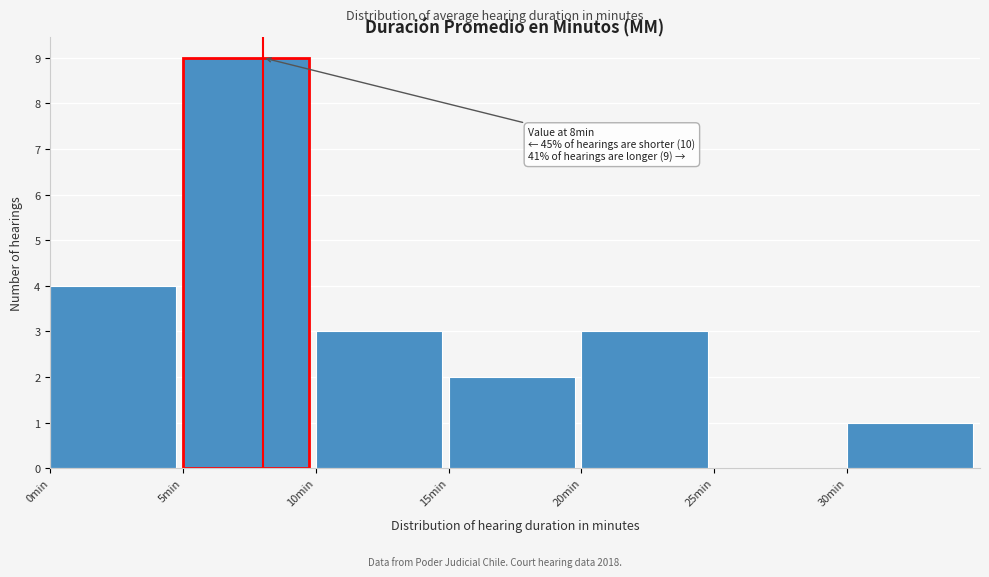

Which range on the x-axis has the tallest bar?

5 to 10